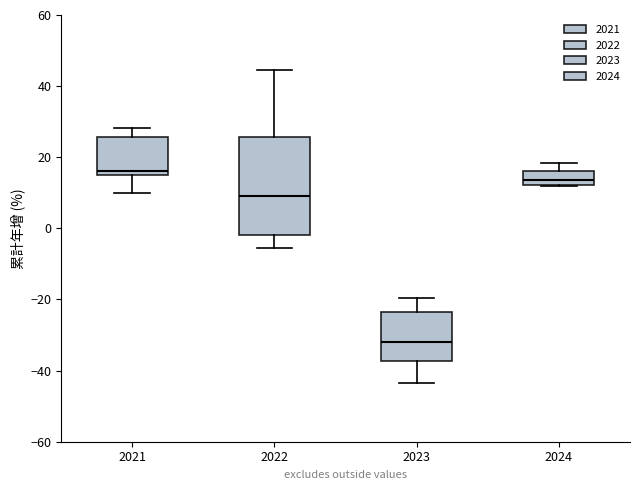

Reading left to right, read every box against the y-axis: the position of its median line, the range the box covers, and the ends of its whiskers. The values are not printed on the chart, so give them approximately, as read against the axis.

2021: median 16 (just above the box's lower edge), box 16 to 26, whiskers 10 to 28
2022: median 10, box -2 to 26, whiskers -6 to 44
2023: median -32, box -38 to -24, whiskers -44 to -20
2024: median 14, box 12 to 16, whiskers 12 to 18